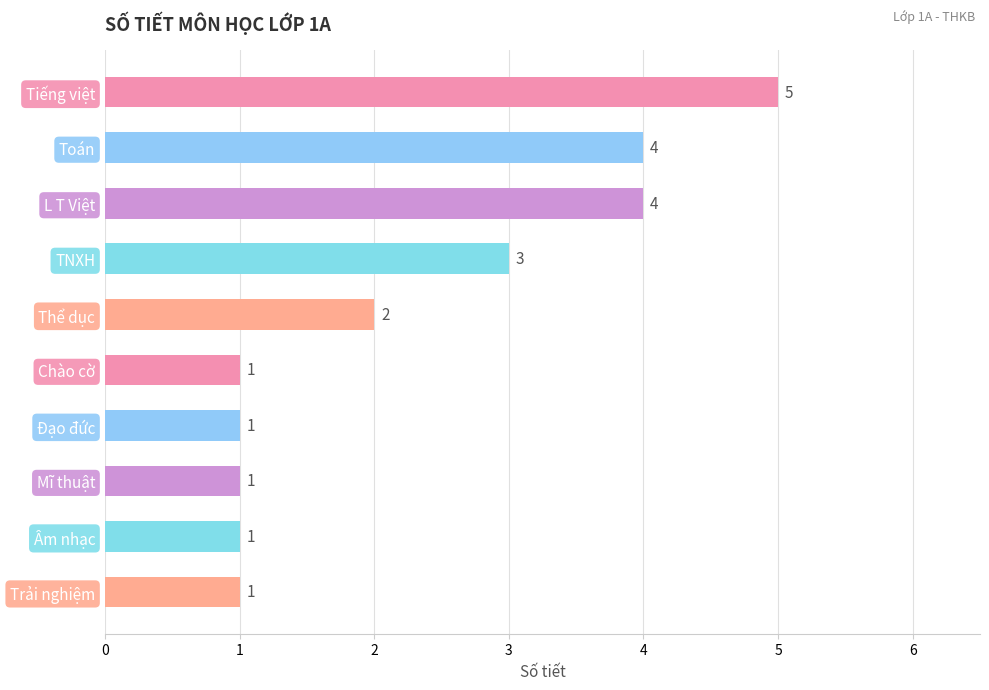

What is the ratio of the value at Trải nghiệm to the value at Mĩ thuật?

1.0